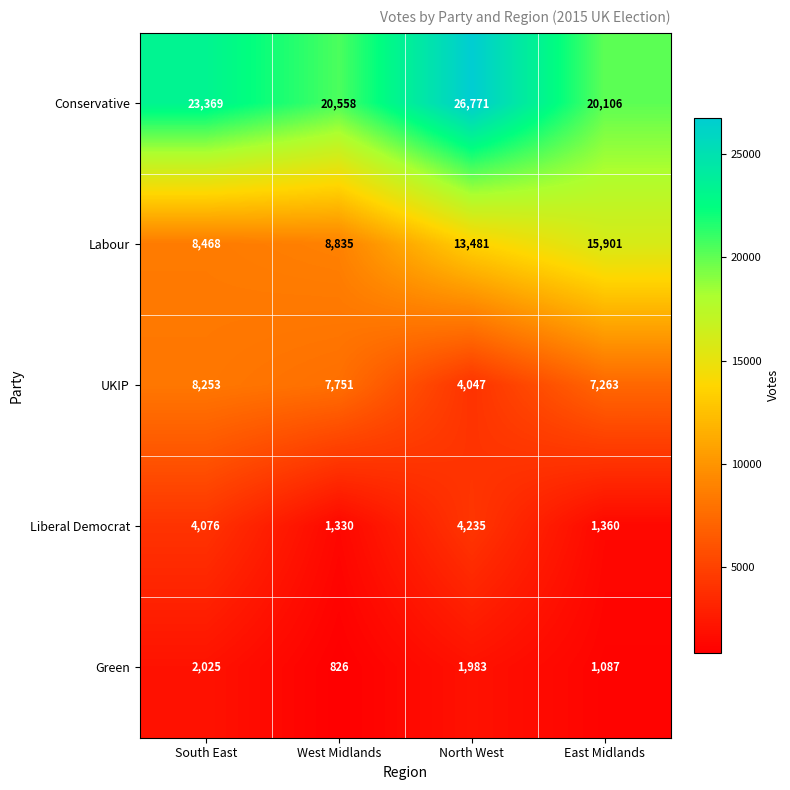

How many distinct data groups are displayed?

5